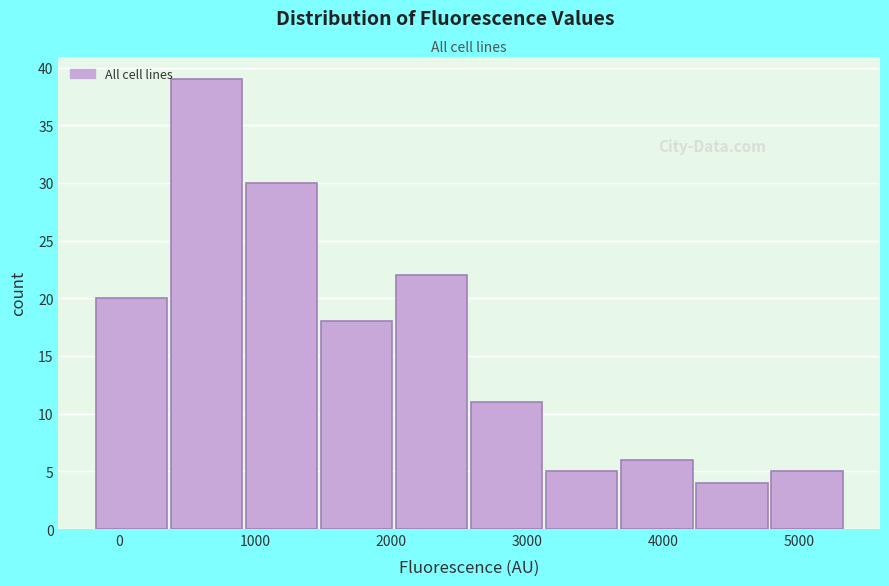

Reading left to right, list every bar in this chart as the range it spans on the x-axis followed by its height. Neither the bar edges nor the heights are printed on the chart, so give them approximately, as read against the axes.

-200 to 400: 20
400 to 900: 39
900 to 1500: 30
1500 to 2000: 18
2000 to 2600: 22
2600 to 3100: 11
3100 to 3700: 5
3700 to 4200: 6
4200 to 4800: 4
4800 to 5300: 5